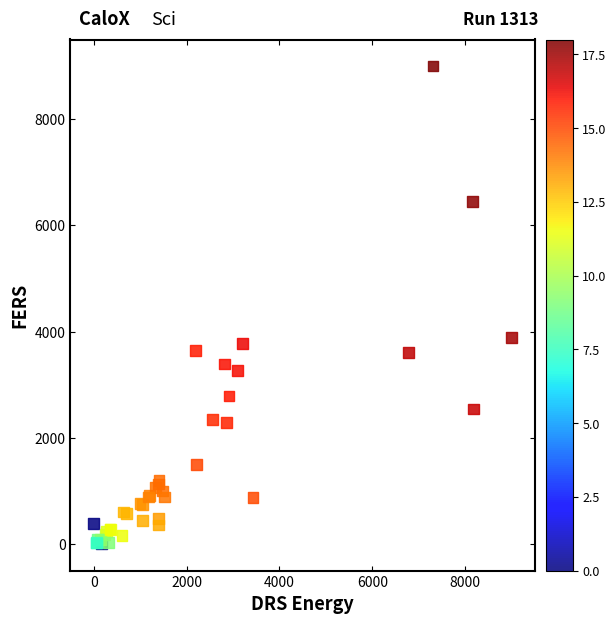

What Y value in the scatter plot is closest to 4500?

3881.9